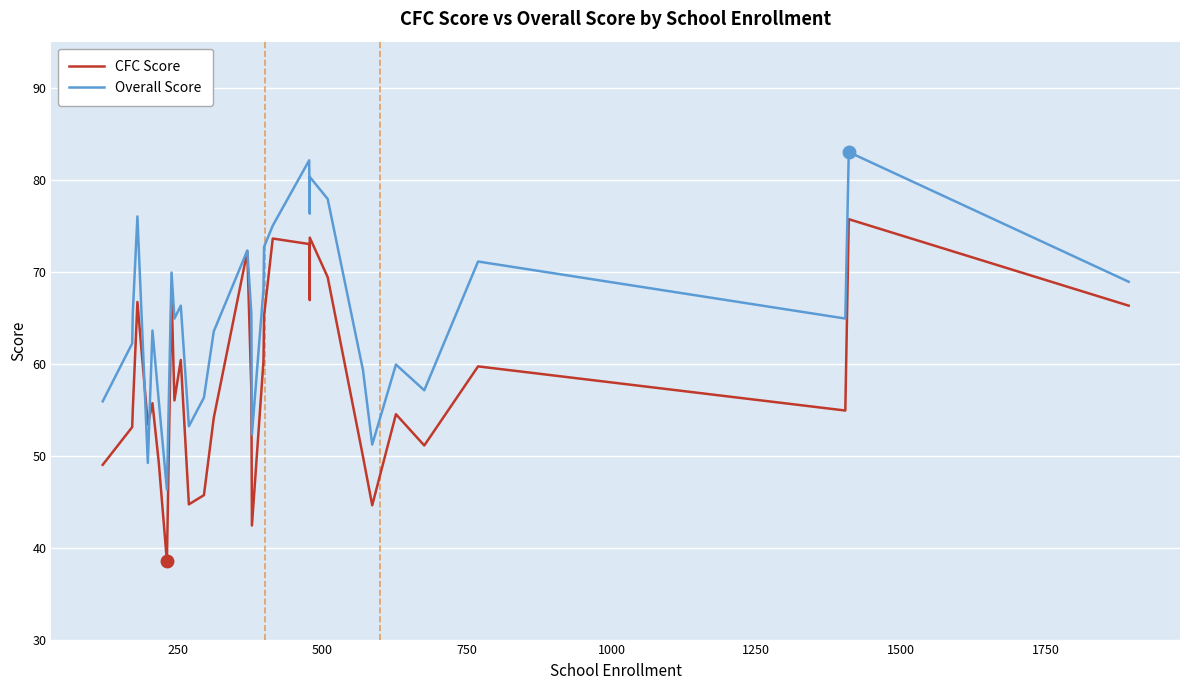

In Overall Score, how many points are higher than both neighbors (excluding endpoints)?

10